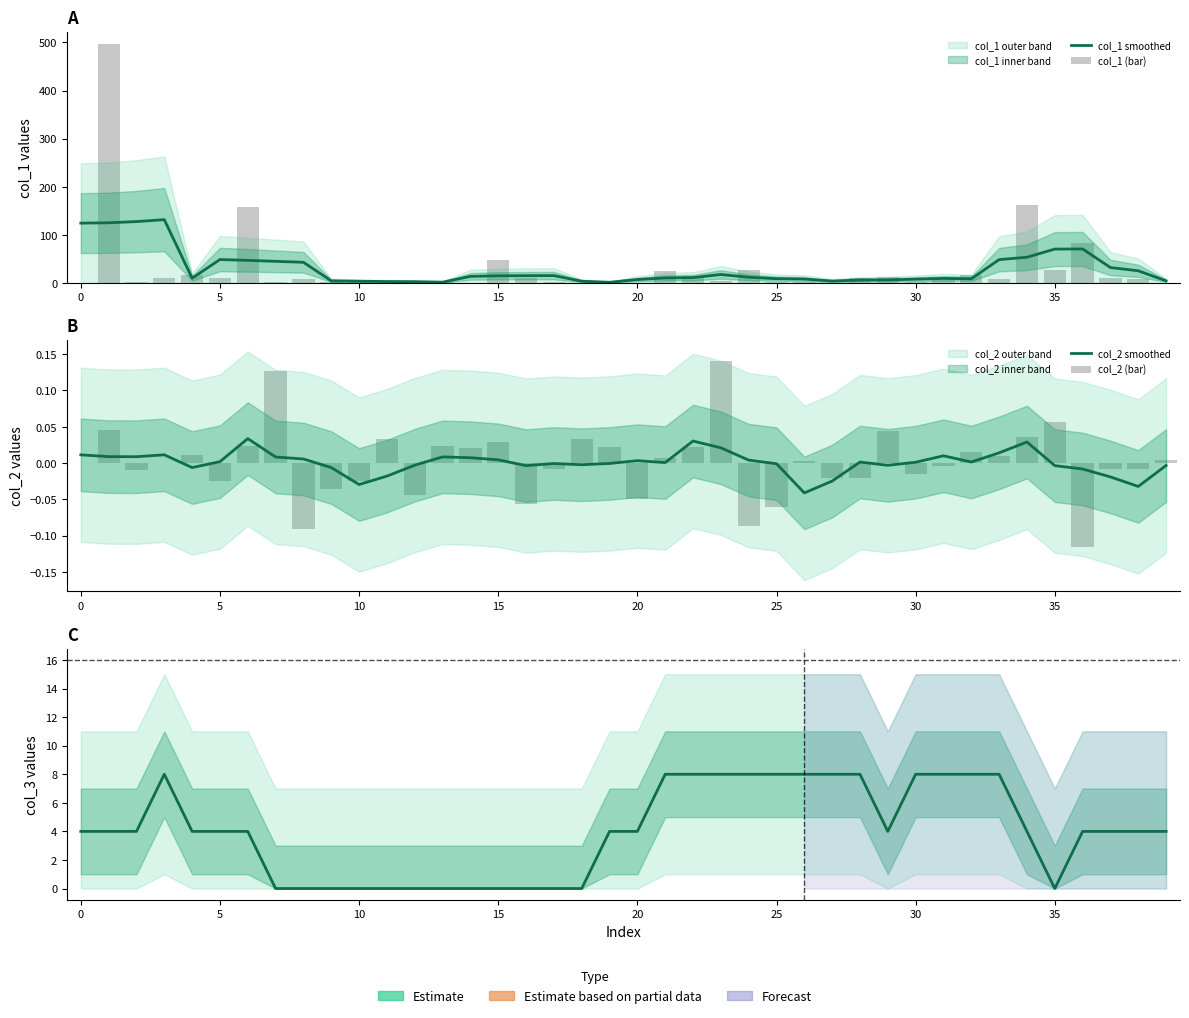

How many categories are shown in the chart?

40